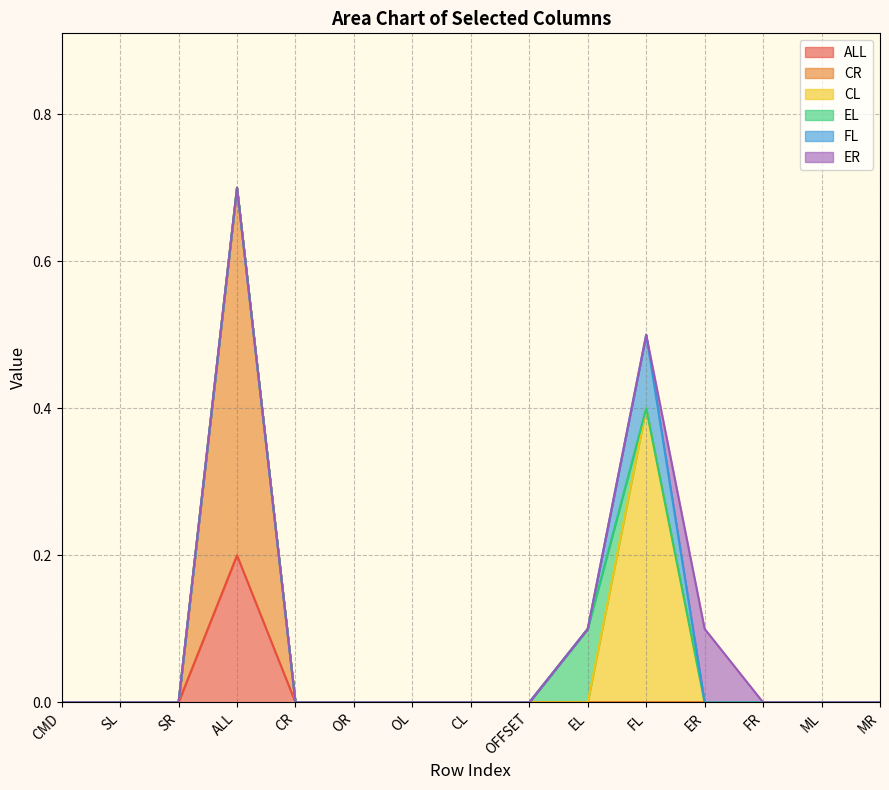

Is it true that CR equals 0.5 at ALL?

True